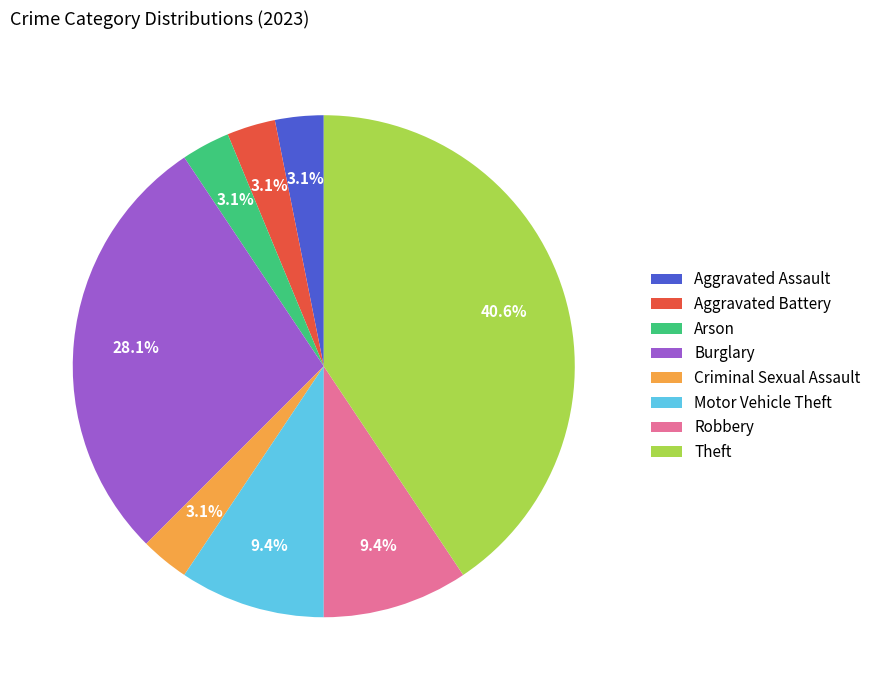

Which category has the biggest portion of the pie?

Theft